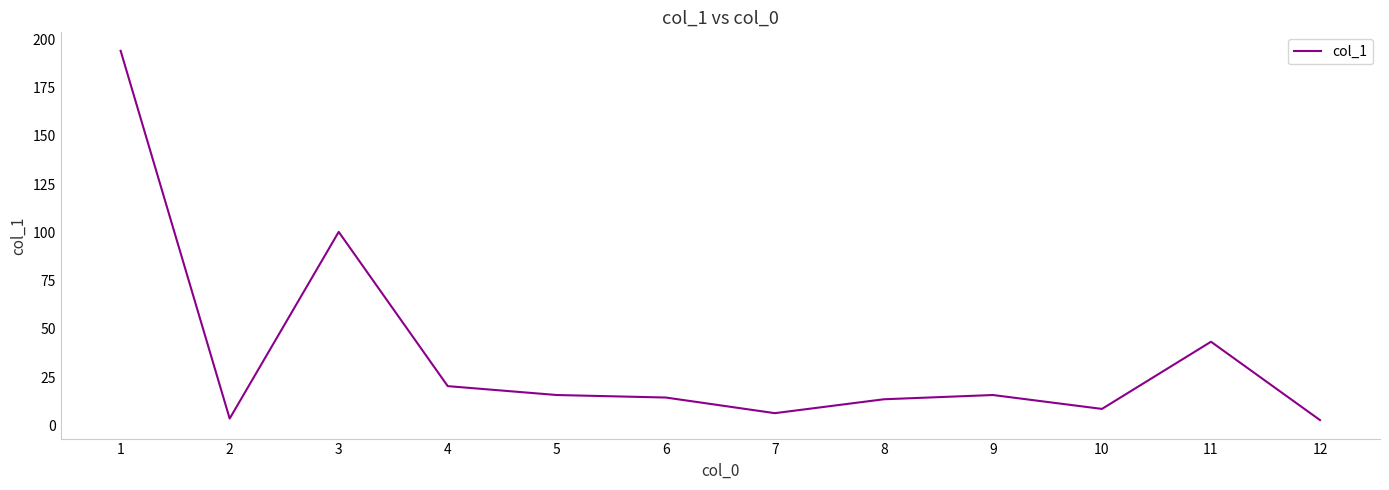

The value at 11 is 43.4. True or false?

True